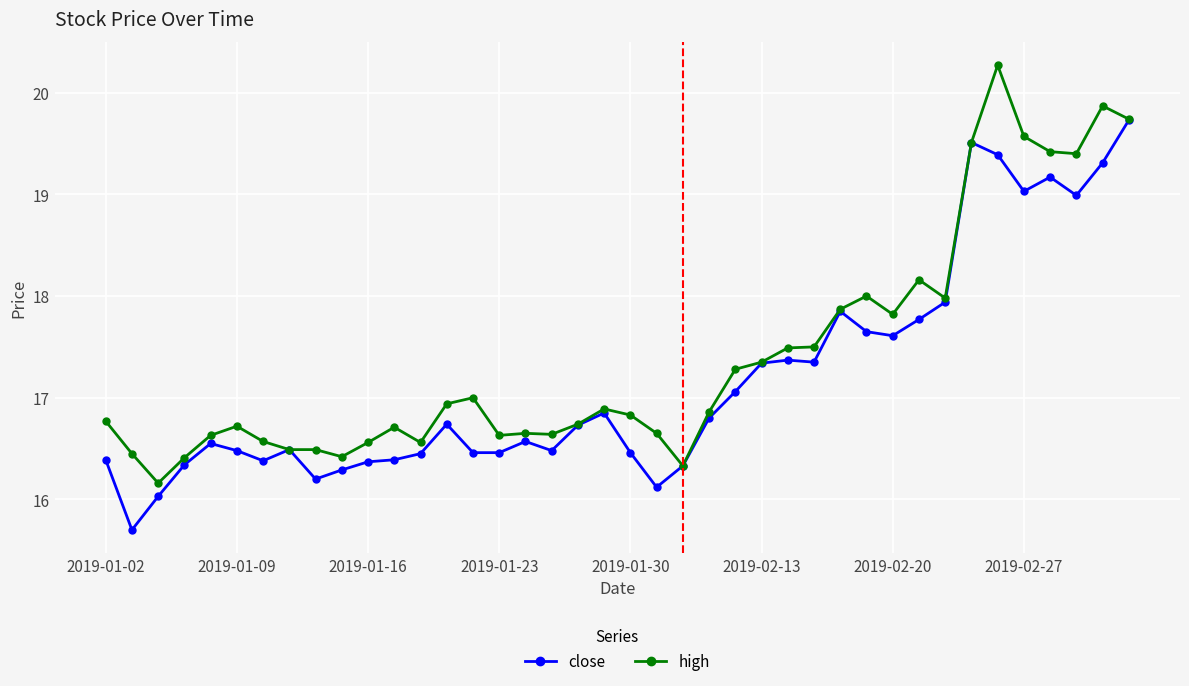

What is the greatest value displayed?

20.3